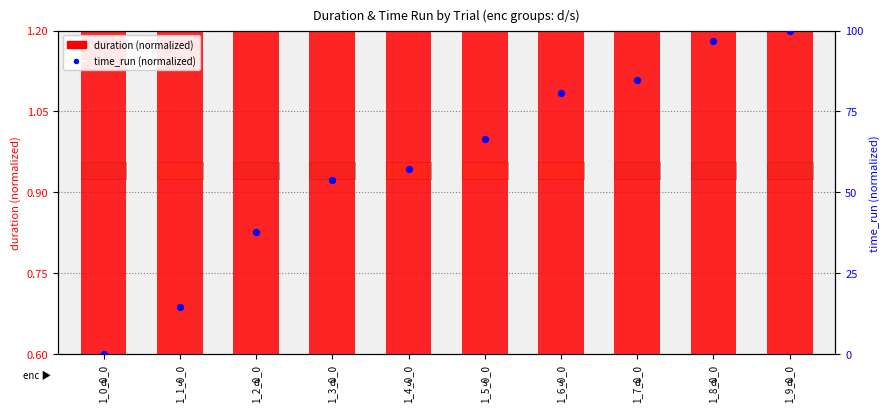

Is the value of time_run (normalized) at 1_3_0_0 greater than the value of duration (normalized) at 1_8_0_0?

Yes